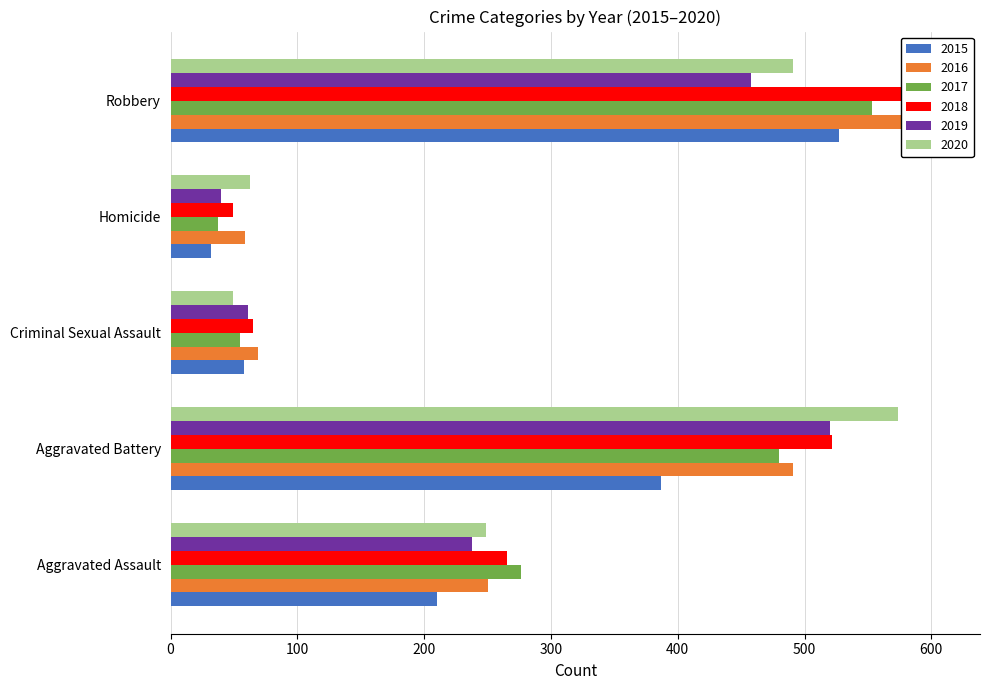

Read the 2016 value at Criminal Sexual Assault, to the nearest 100.

100